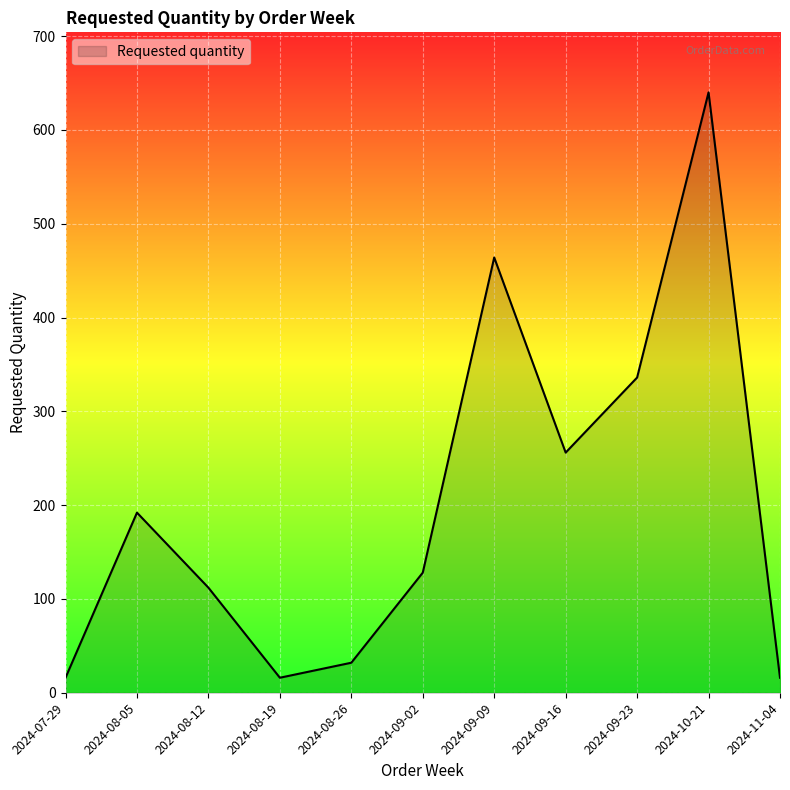

The chart shows a value of 16 at 2024-08-19. True or false?

True